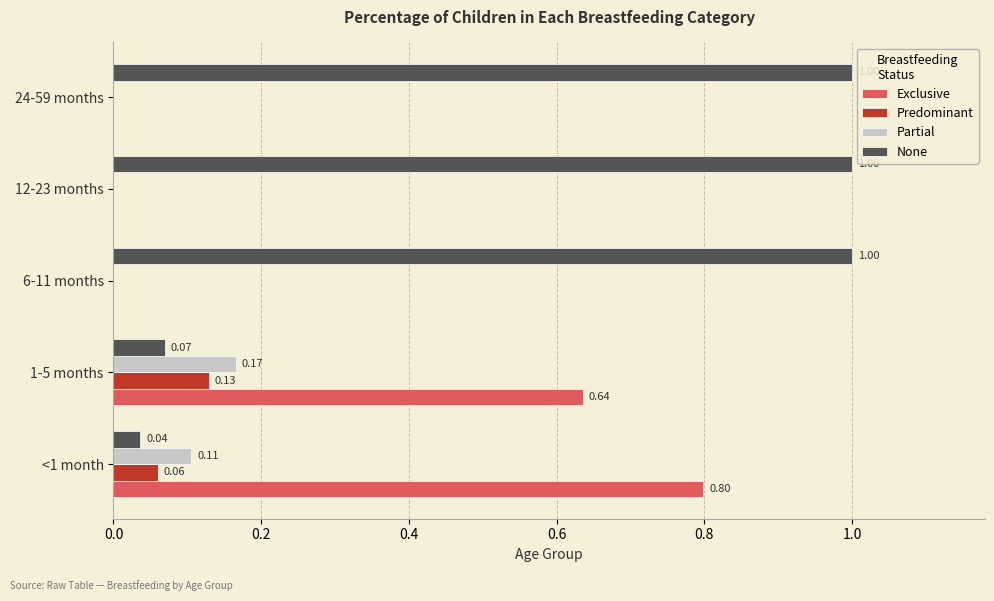

Is the value of None at 6-11 months greater than the value of Predominant at 1-5 months?

Yes